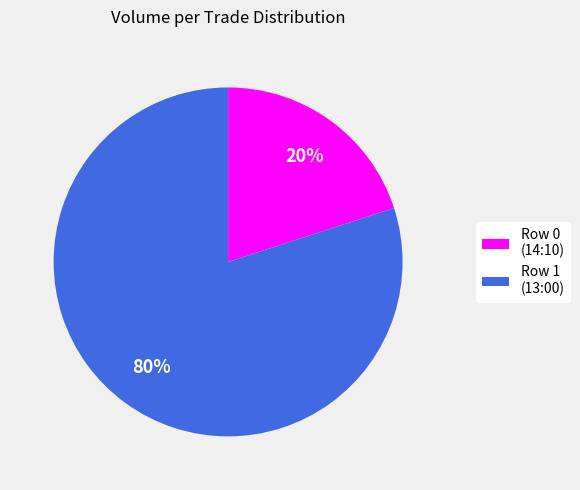

Which category has the smallest portion of the pie?

Row 0 (14:10)